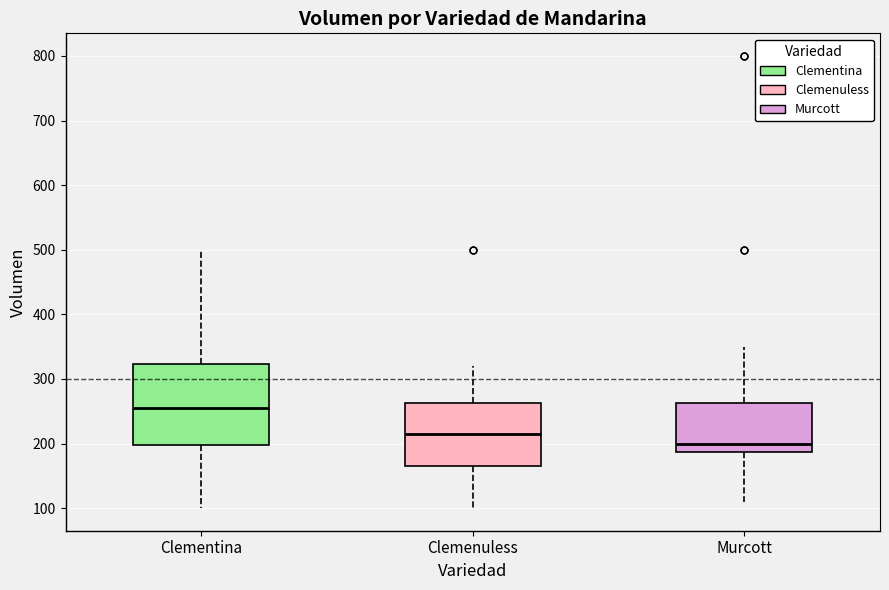

Reading left to right, read every box against the y-axis: the position of its median line, the range the box covers, and the ends of its whiskers. The values are not printed on the chart, so give them approximately, as read against the axis.

Clementina: median 260, box 200 to 320, whiskers 100 to 500
Clemenuless: median 220, box 170 to 260, whiskers 100 to 320
Murcott: median 200, box 190 to 260, whiskers 110 to 350